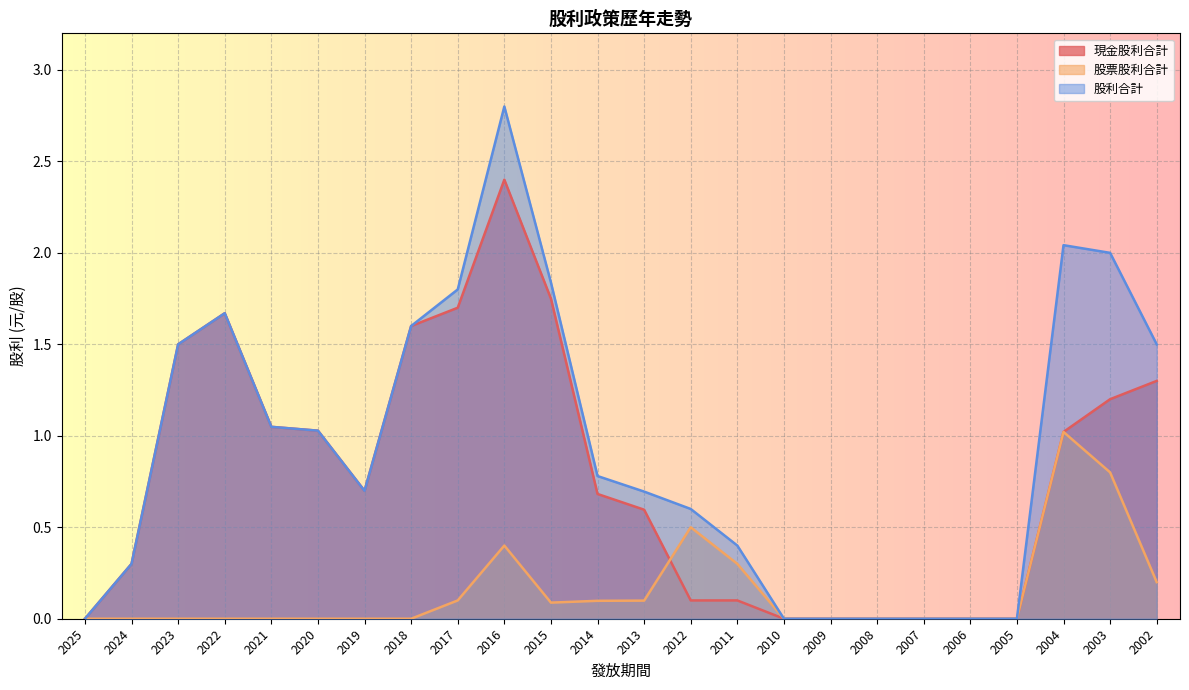

True or false: 現金股利合計 has a value of 0.0 at 2006.

True